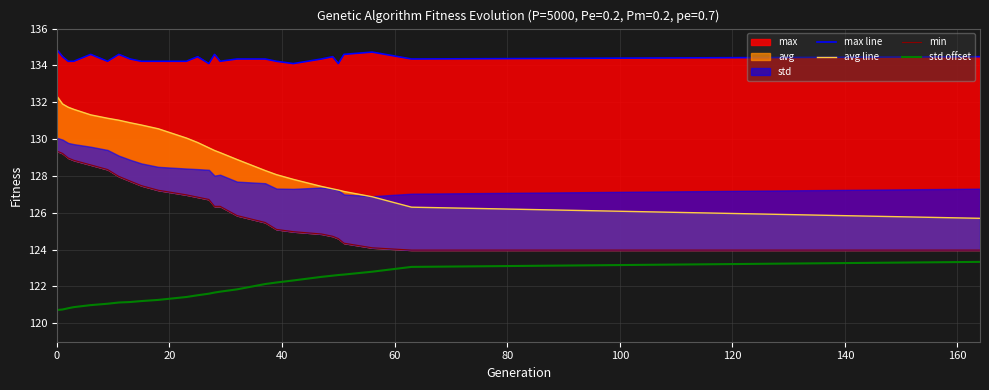

True or false: std offset and max line cross at least once.

False